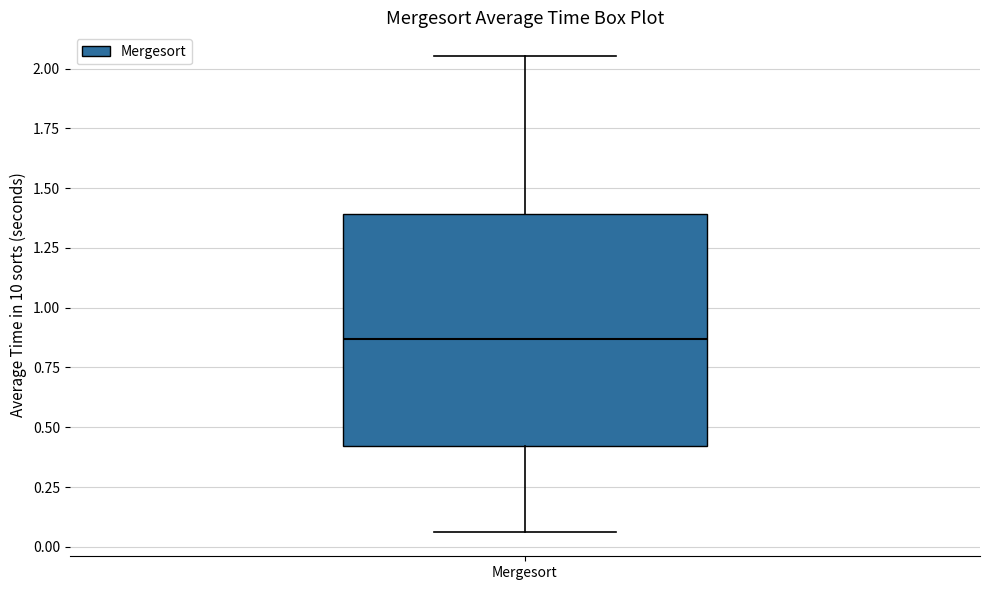

Transcribe this box plot: give where the median line is, the range the box spans, and where the two whiskers end, as read against the y-axis. The values are not printed on the chart, so give them approximately, as read against the axis.

median 0.85, box 0.40 to 1.40, whiskers 0.05 to 2.05